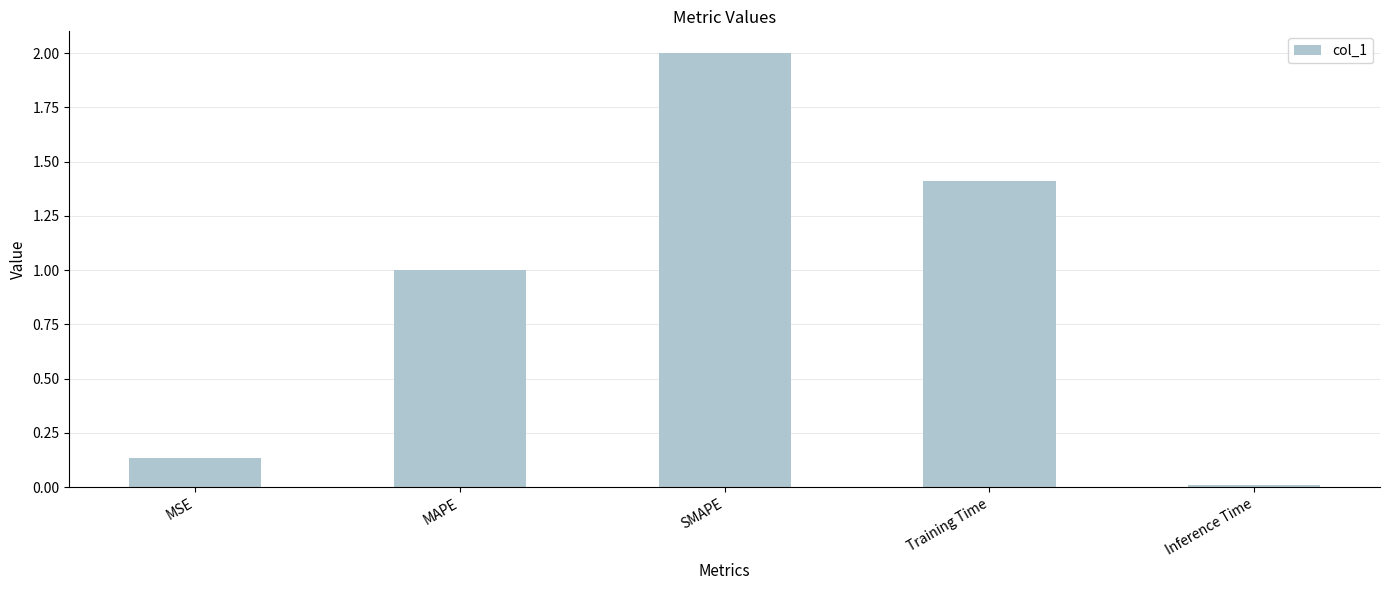

What is the difference between the maximum and second lowest values?

1.9